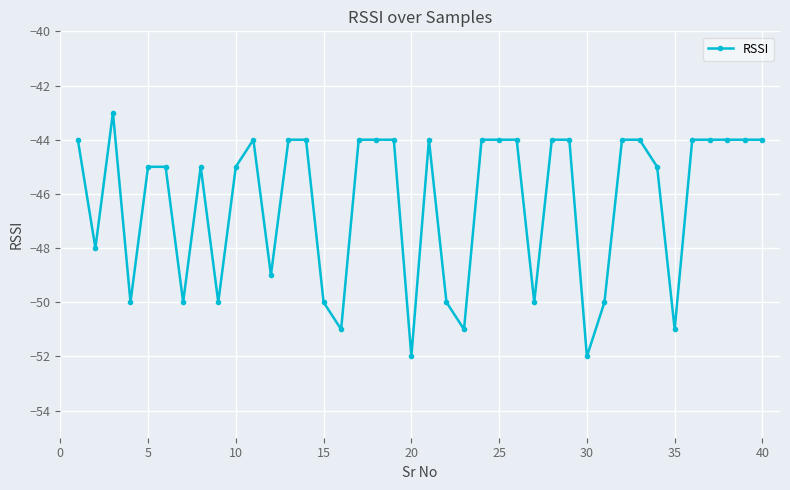

How many lines are shown in the chart?

1